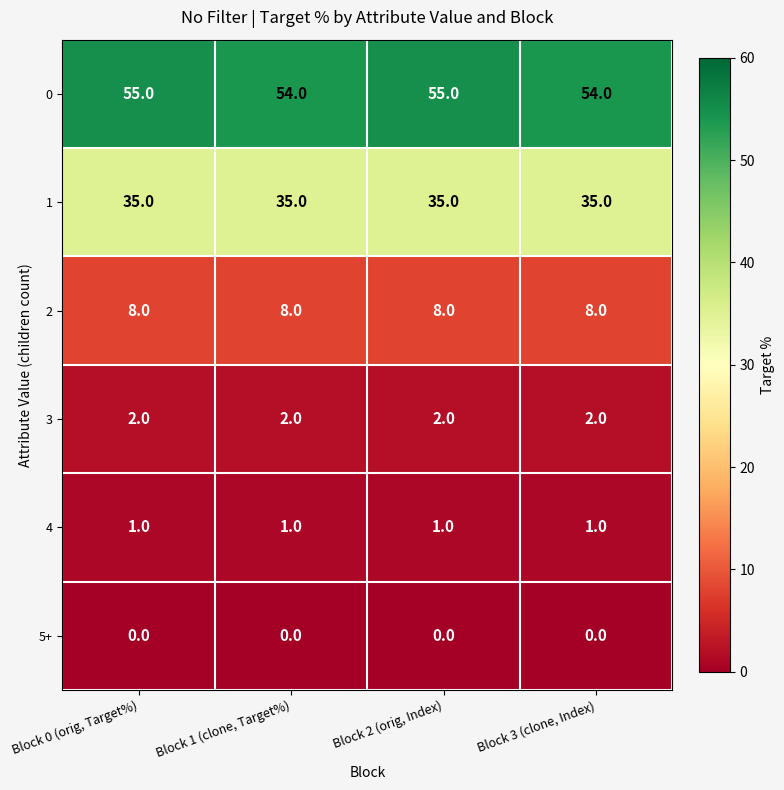

What is the sum of the 1 values at Block 3 (clone, Index) and Block 0 (orig, Target%)?

70